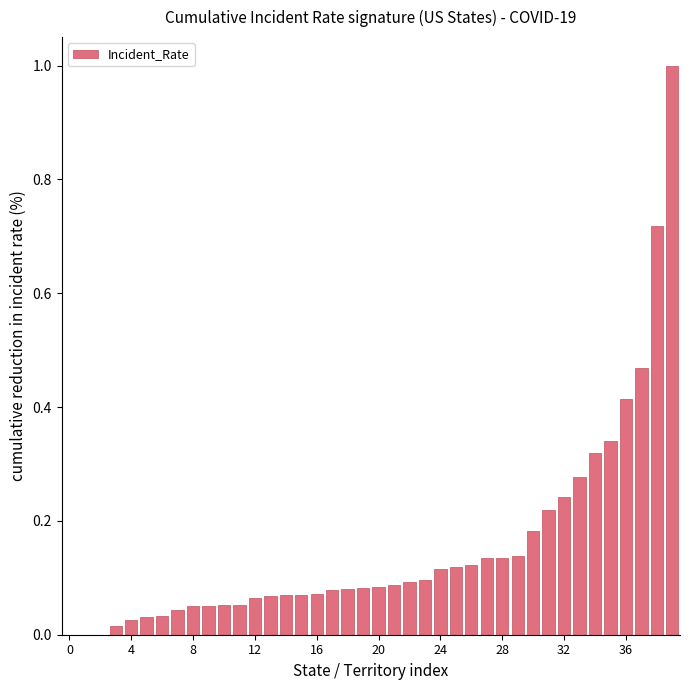

What is the greatest value displayed?

1.0